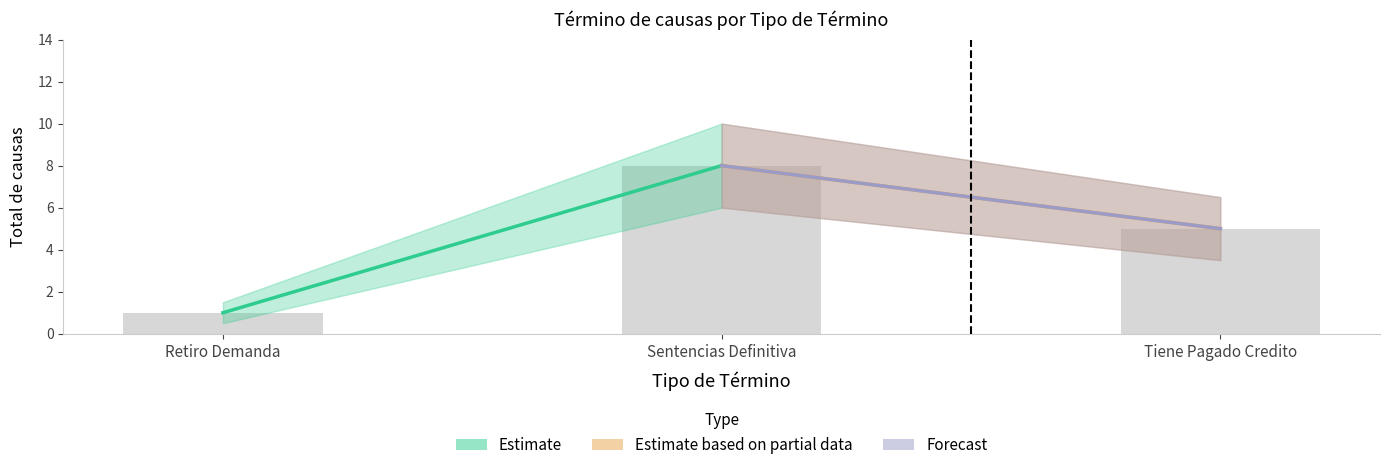

Is it true that the value at Sentencias Definitiva is 12?

False